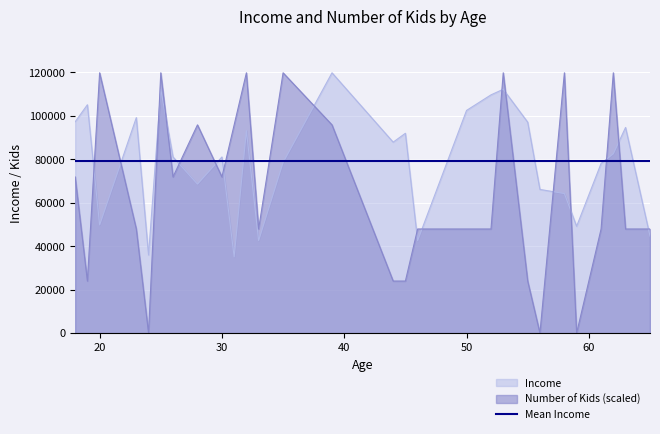

What is the average value of the Income series?

79357.0